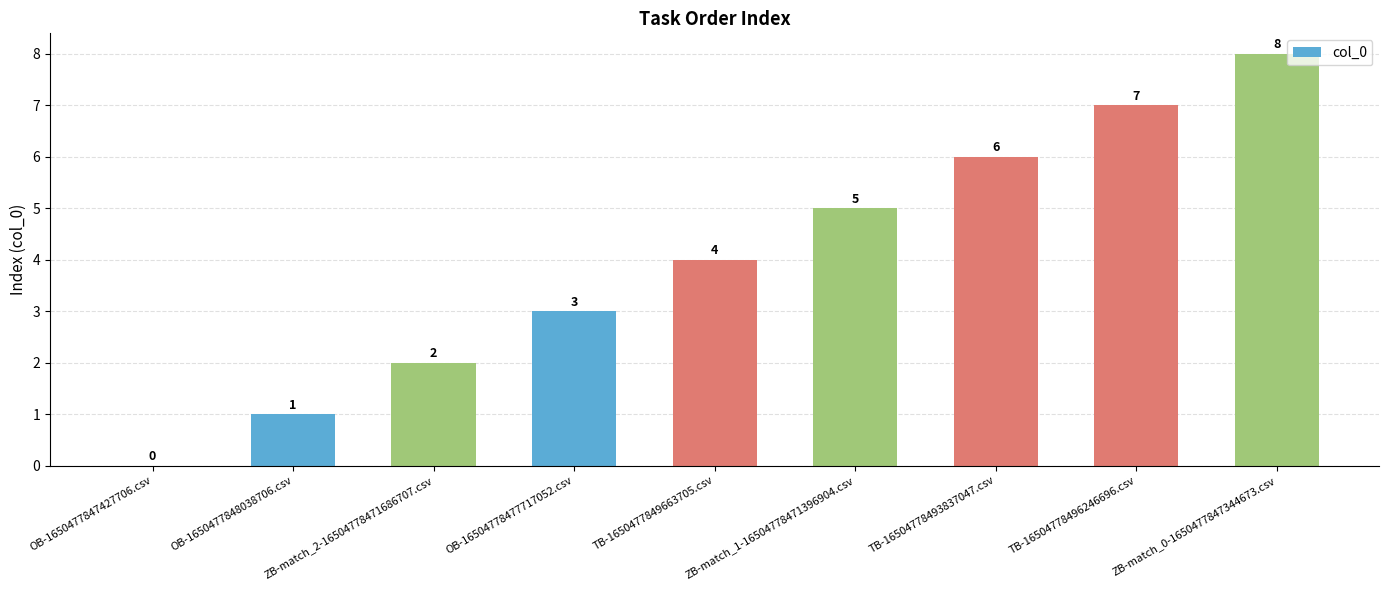

Where is the data nearest to the value 4?

TB-1650477849663705.csv